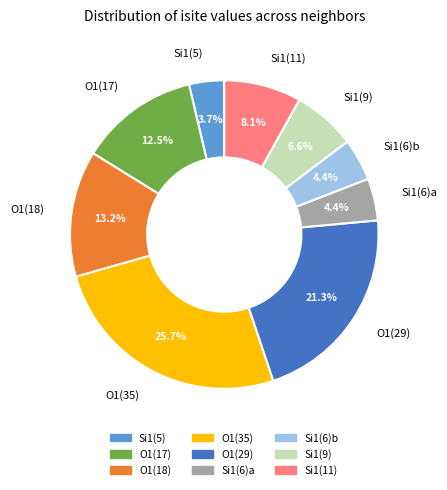

Which has a higher value, Si1(6)a or O1(35)?

O1(35)